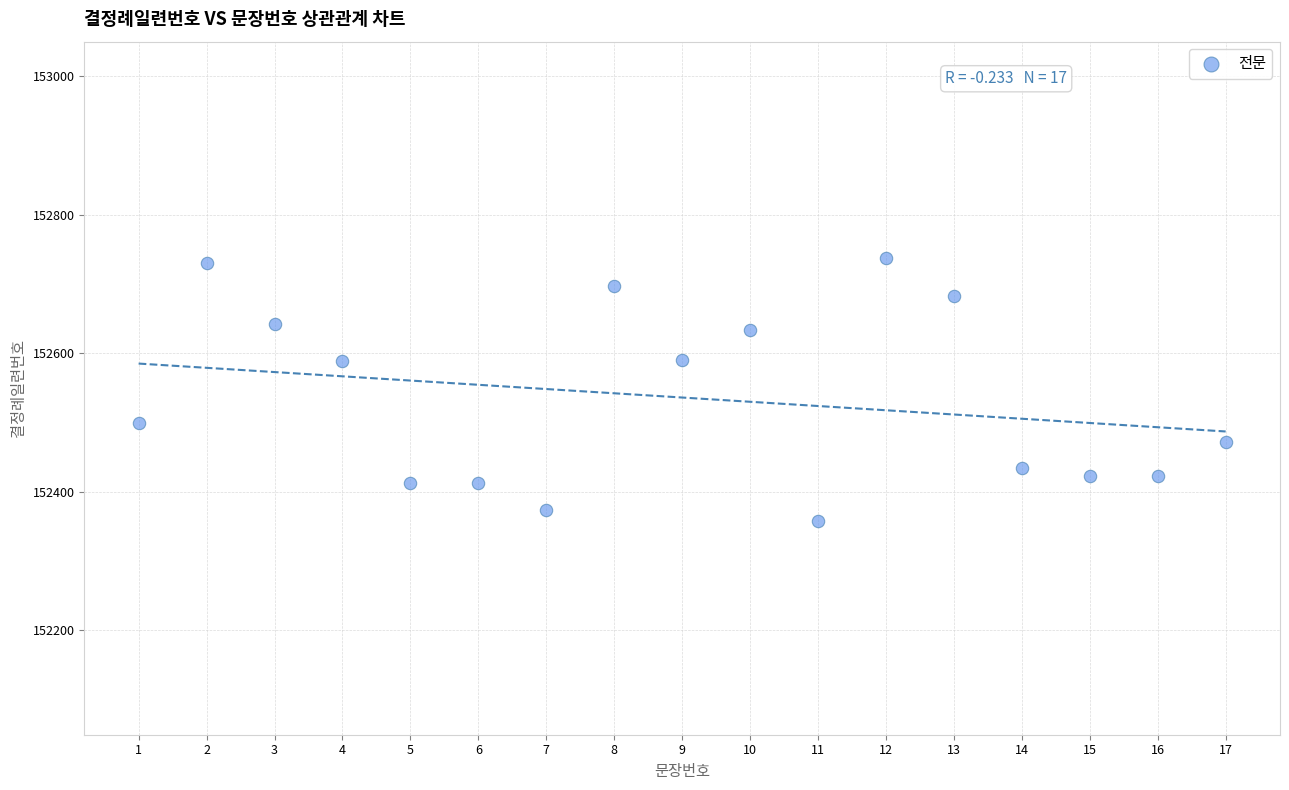

What is the range of Y values (max minus min)?

379.7